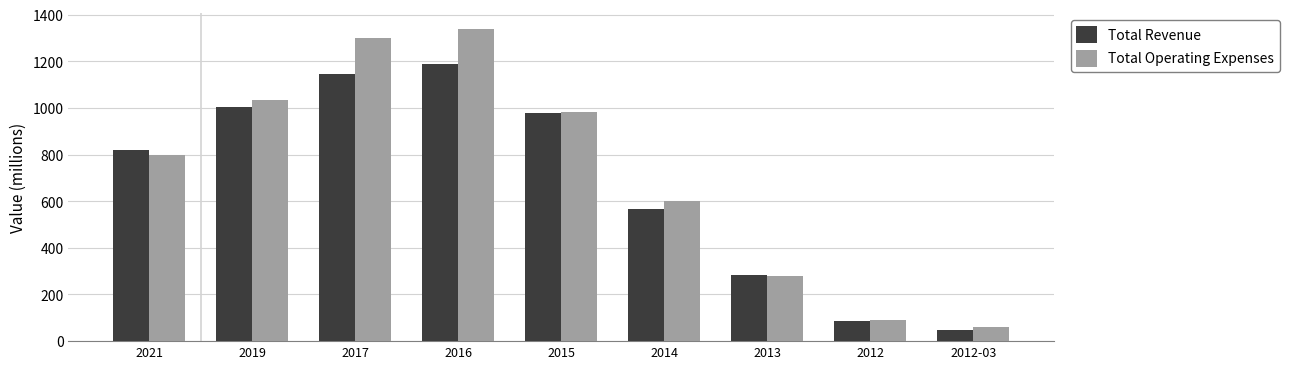

How many bars are there in each group?

2